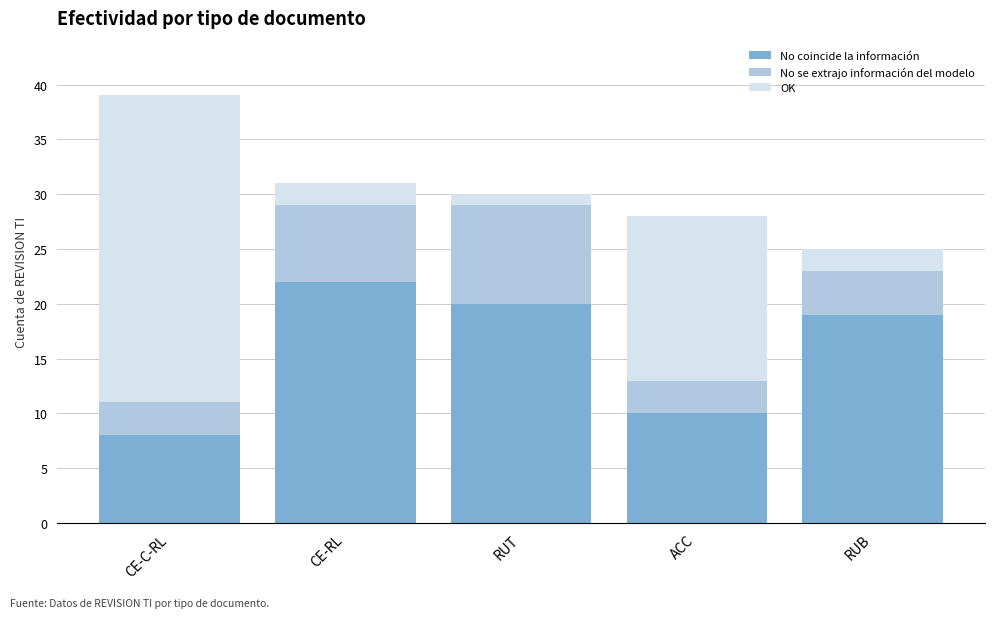

At which category is the sum across all series the highest?

CE-C-RL